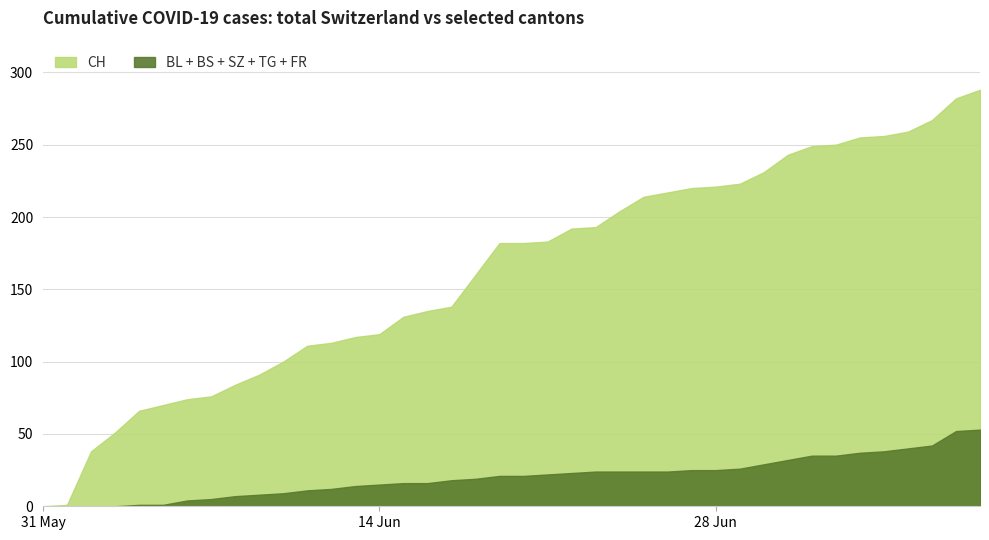

True or false: FR and BL intersect in this chart.

False